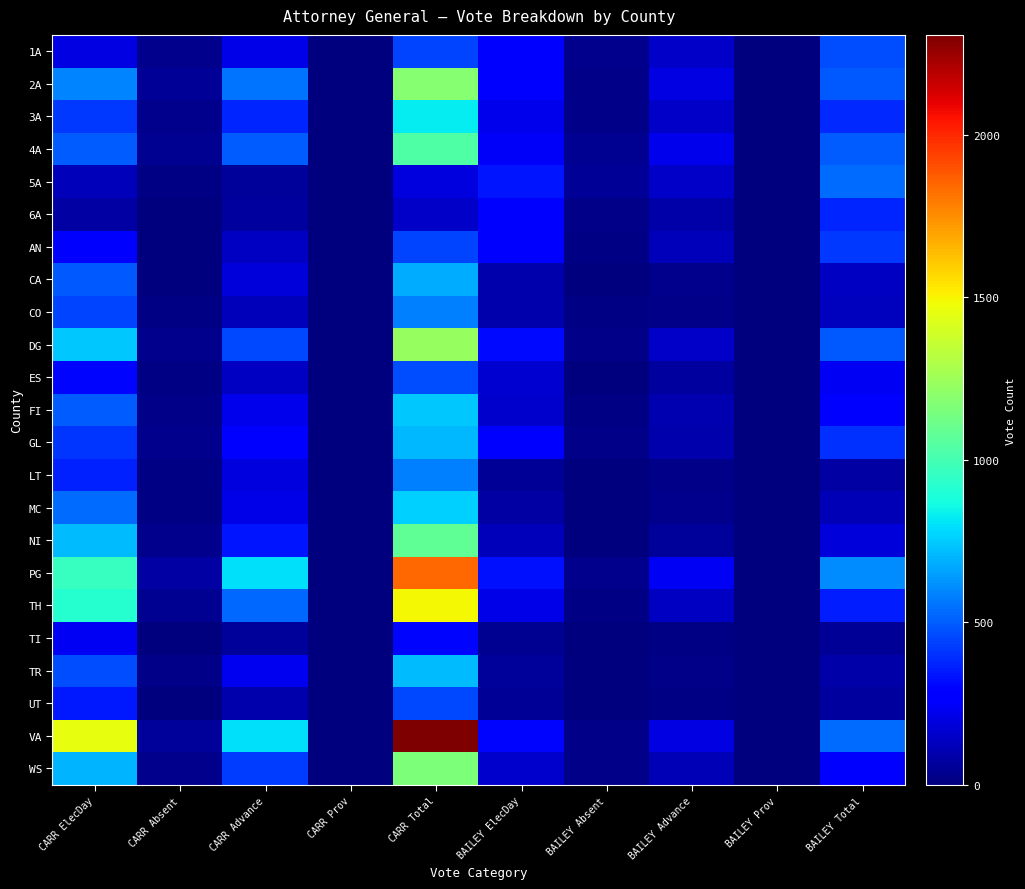

Which series has the widest spread of values?

VA